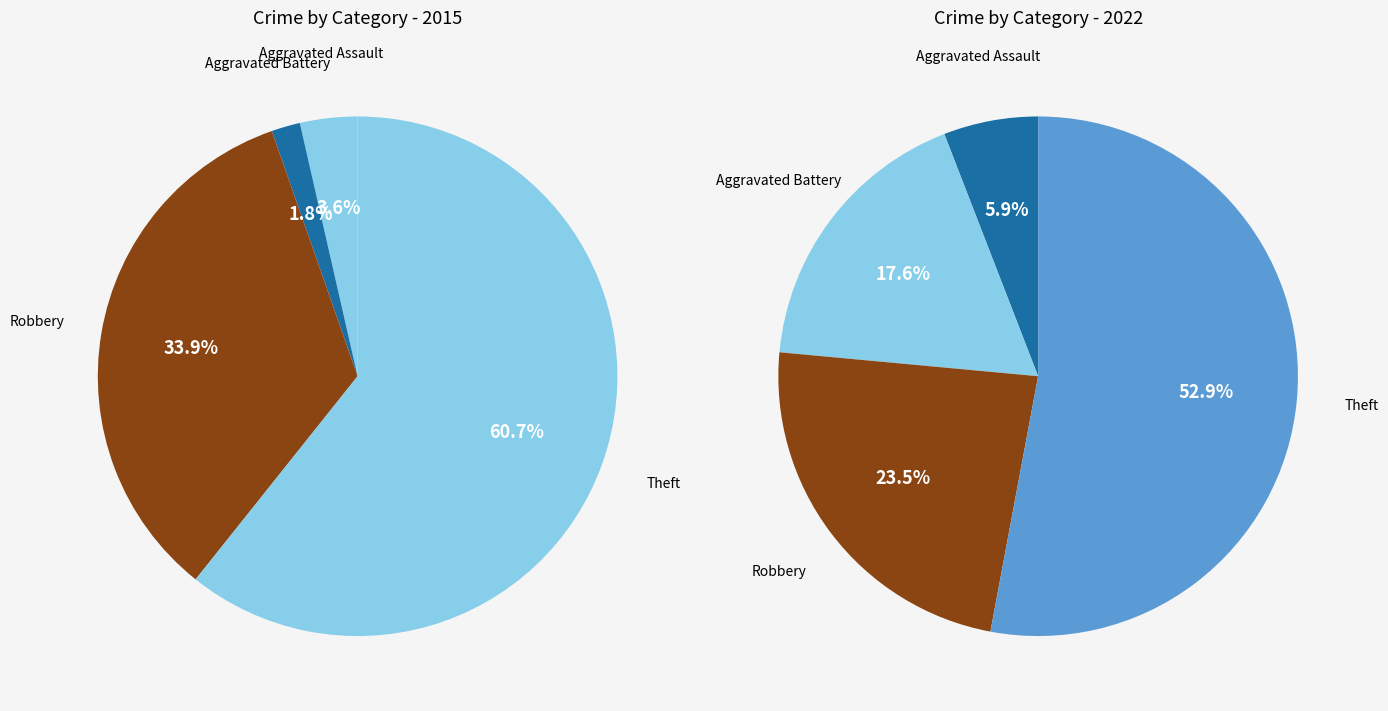

Is Theft the majority of the pie?

Yes